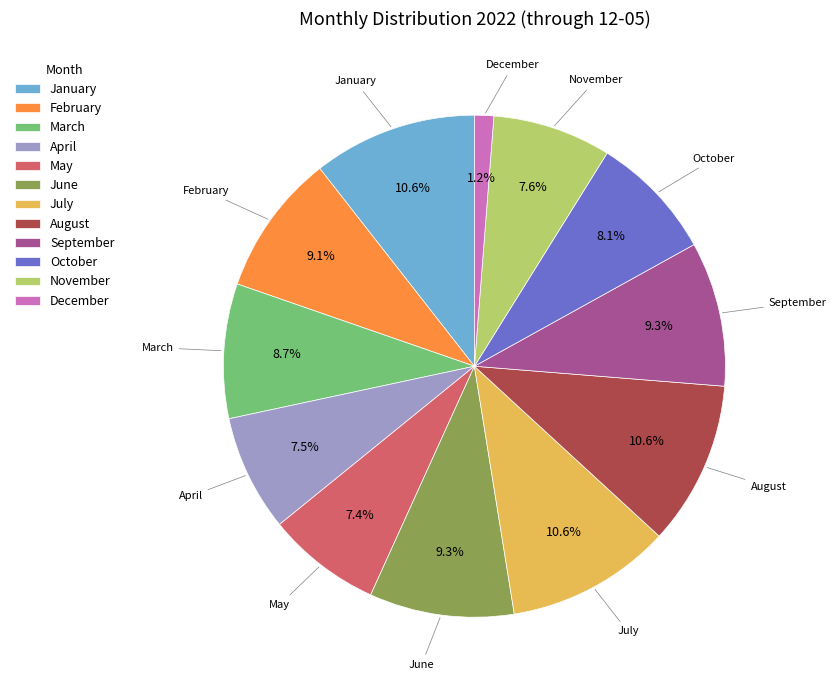

How many slices are in this pie chart?

12